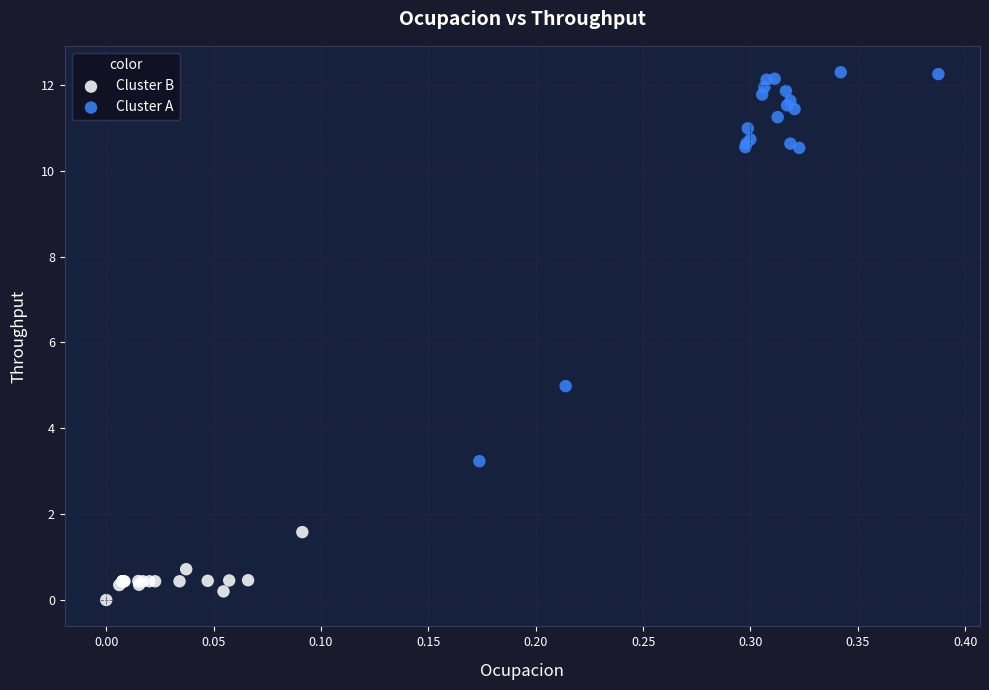

Which series reaches the minimum Y coordinate?

Cluster B